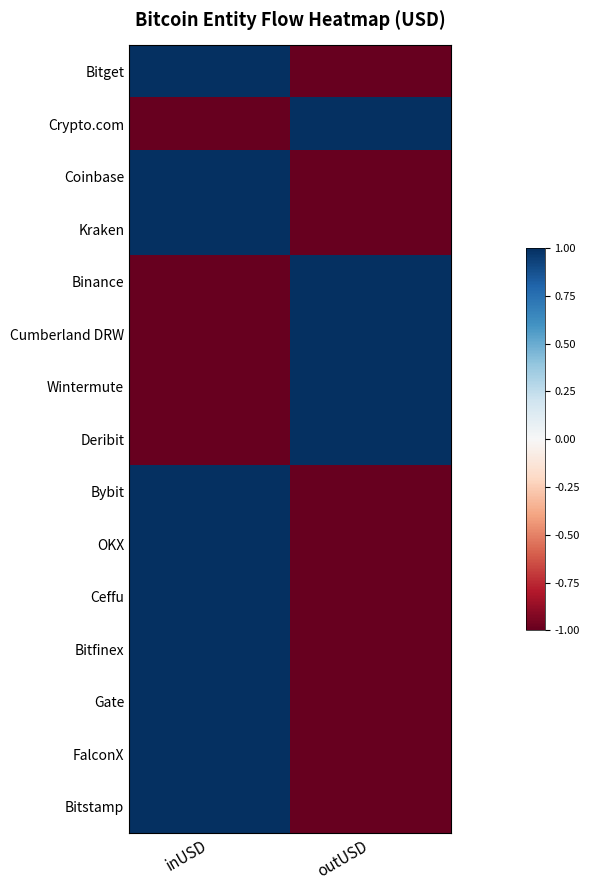

What is the total value across all series at inUSD?

5.0